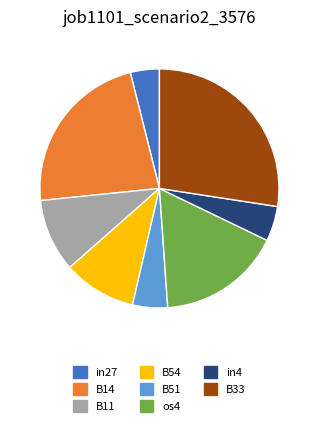

Does any single category account for the majority?

No